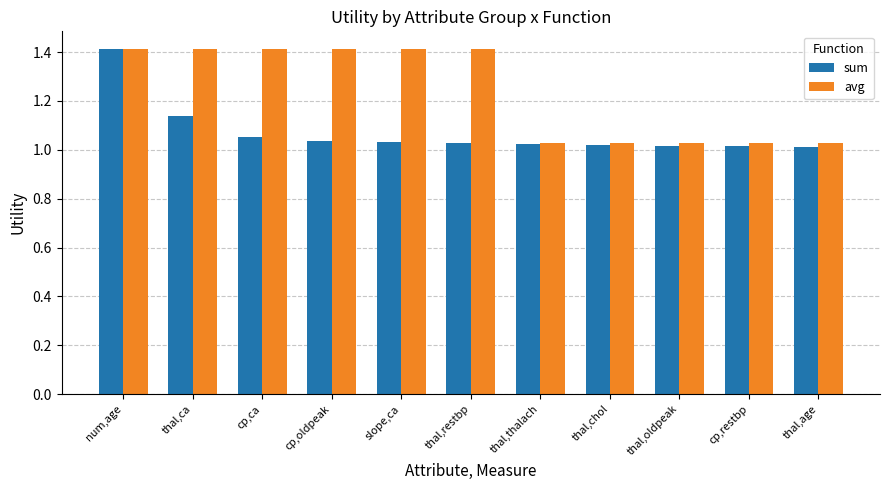

At which label does sum reach its peak?

num,age